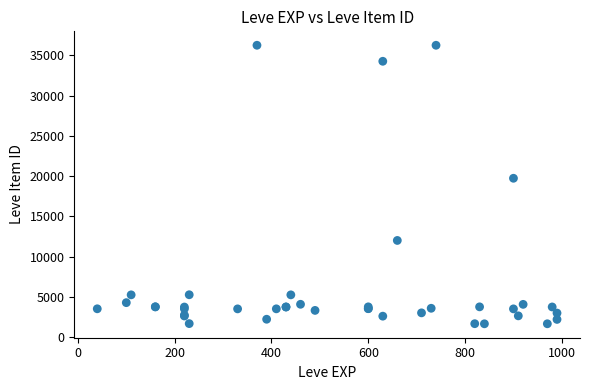

What Y value in the scatter plot is closest to 18967?

19744